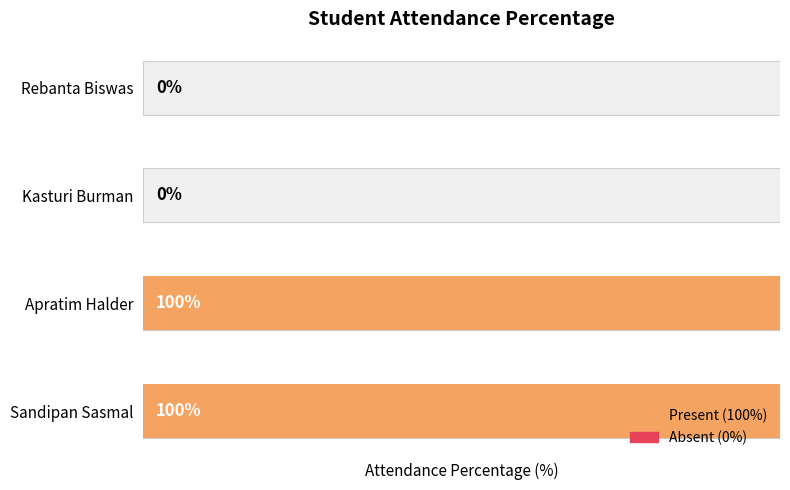

The chart shows a value of 100 at Apratim Halder. True or false?

True